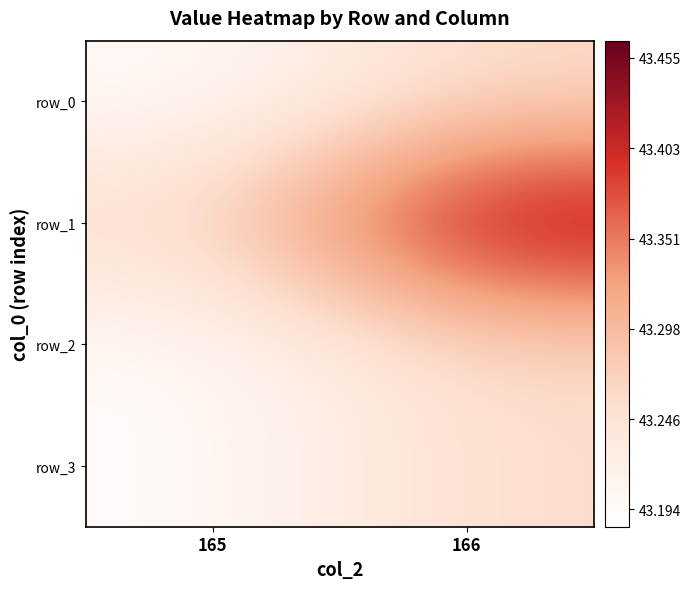

At how many categories does at least one series exceed 43?

2